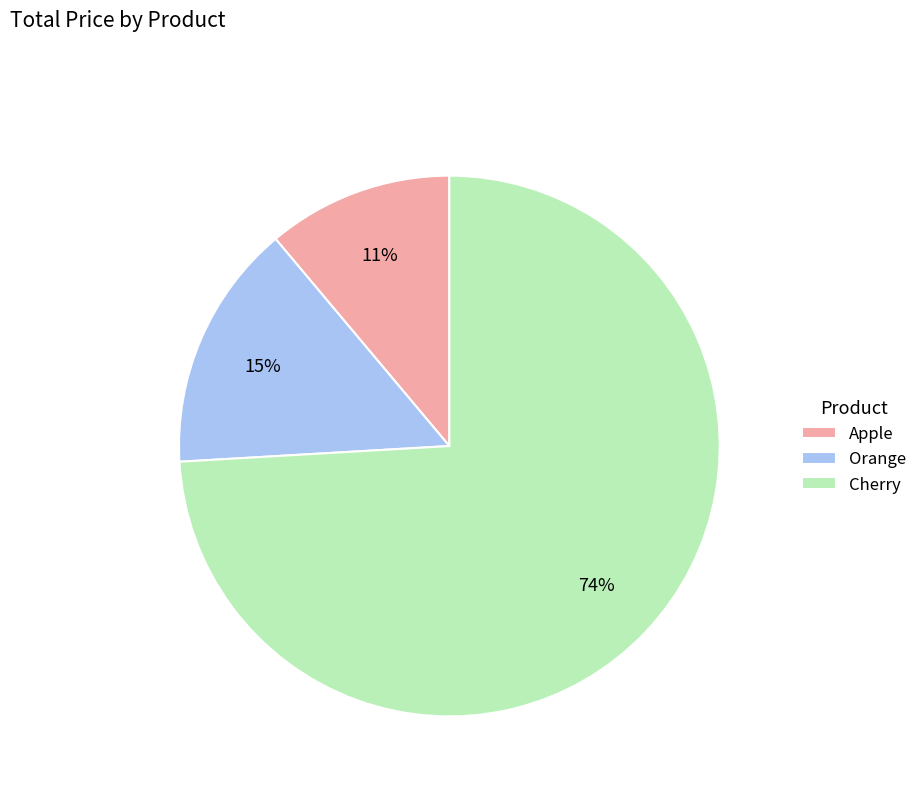

Does Cherry represent more than half of the total?

Yes